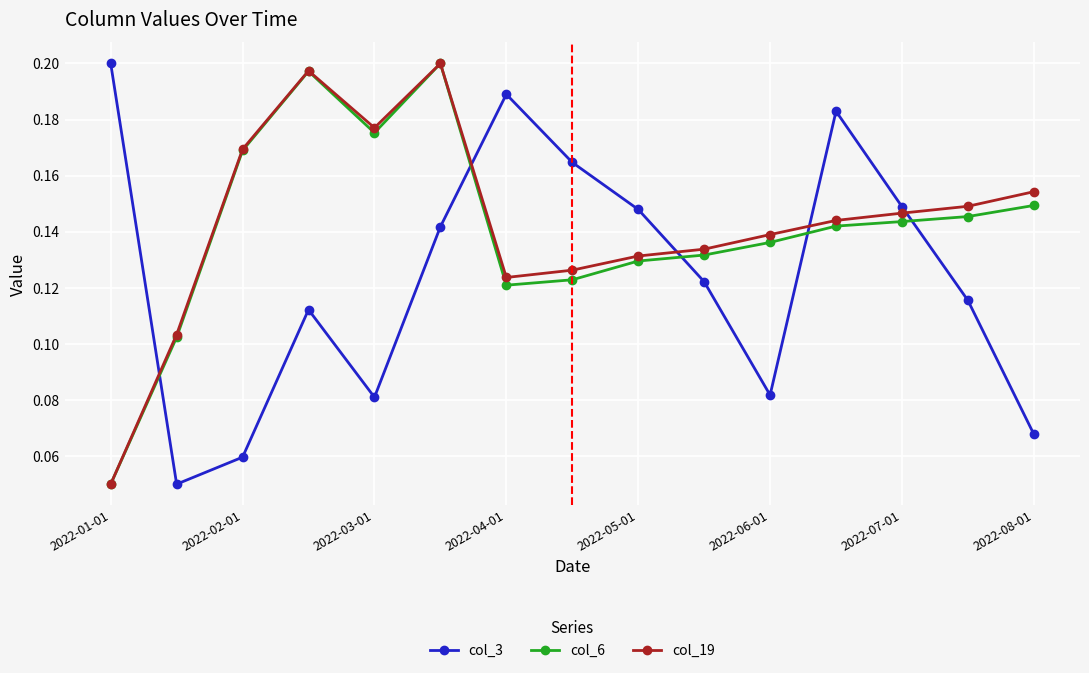

Which series ends up on top after the final intersection of col_3 and col_19?

col_19